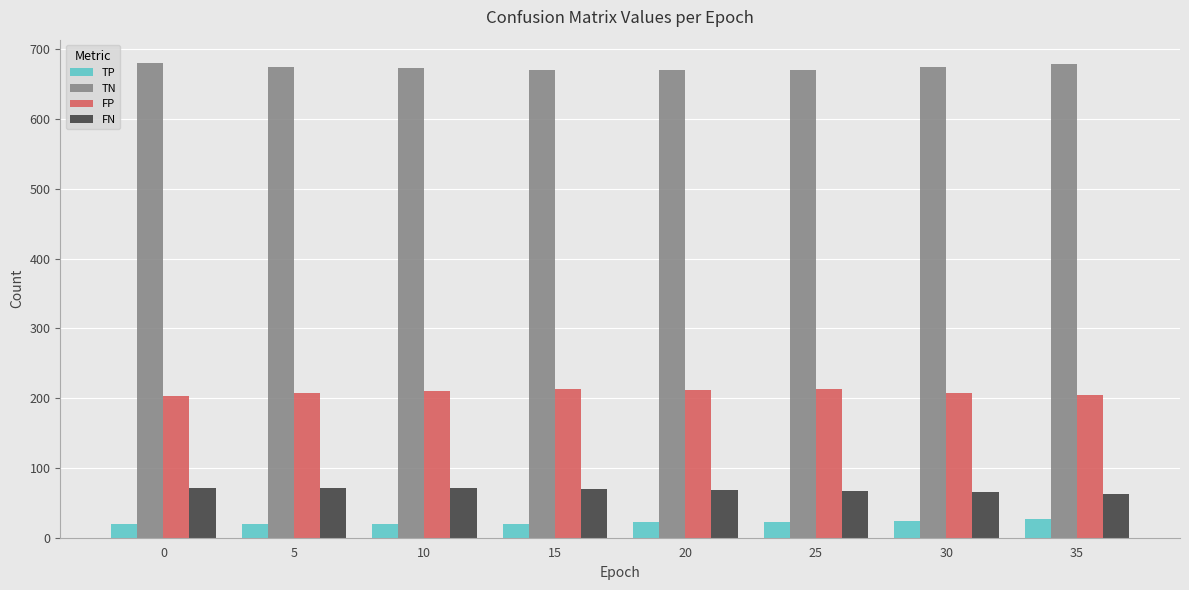

What is the spread (max minus min) of values at 5?

656